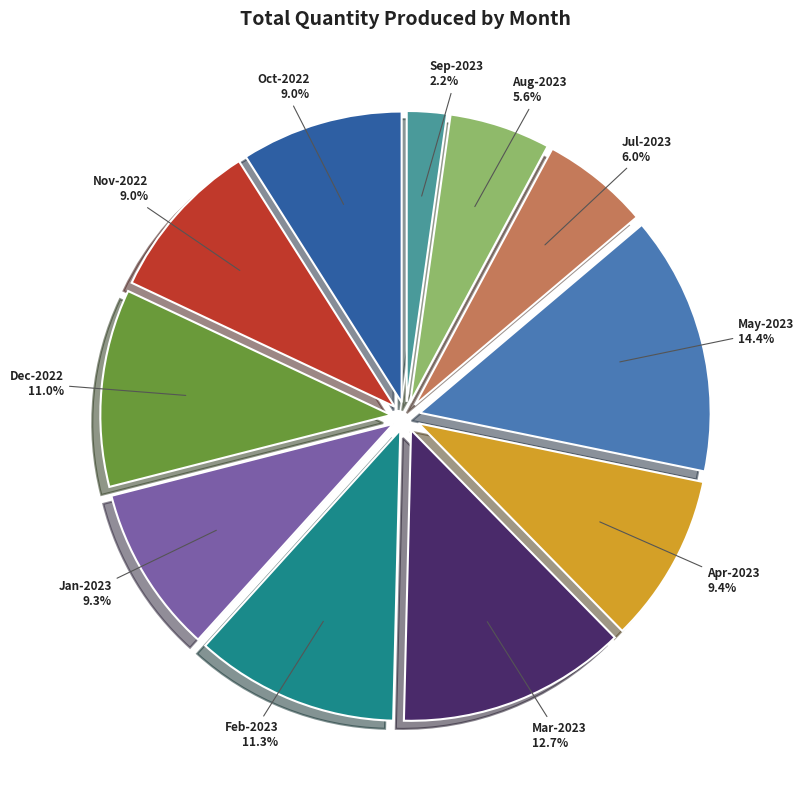

Is it true that Sep-2023 is 2% of the pie?

True